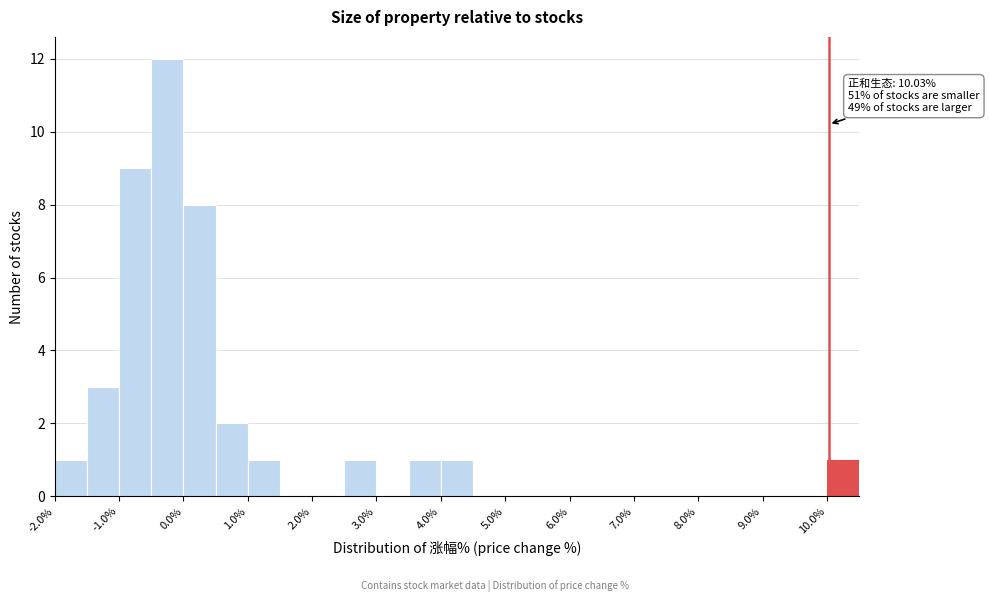

Which range on the x-axis has the tallest bar?

-0.5 to 0.0